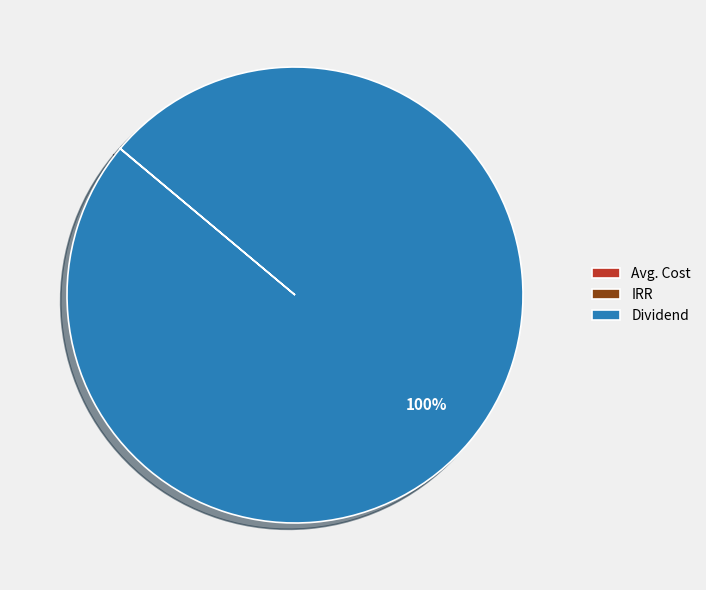

To the nearest percent, what is the difference between the largest and smallest slice percentages?

100%